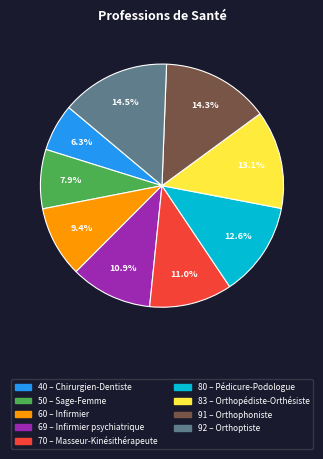

To the nearest percent, what is the difference between the largest and smallest slice percentages?

8%